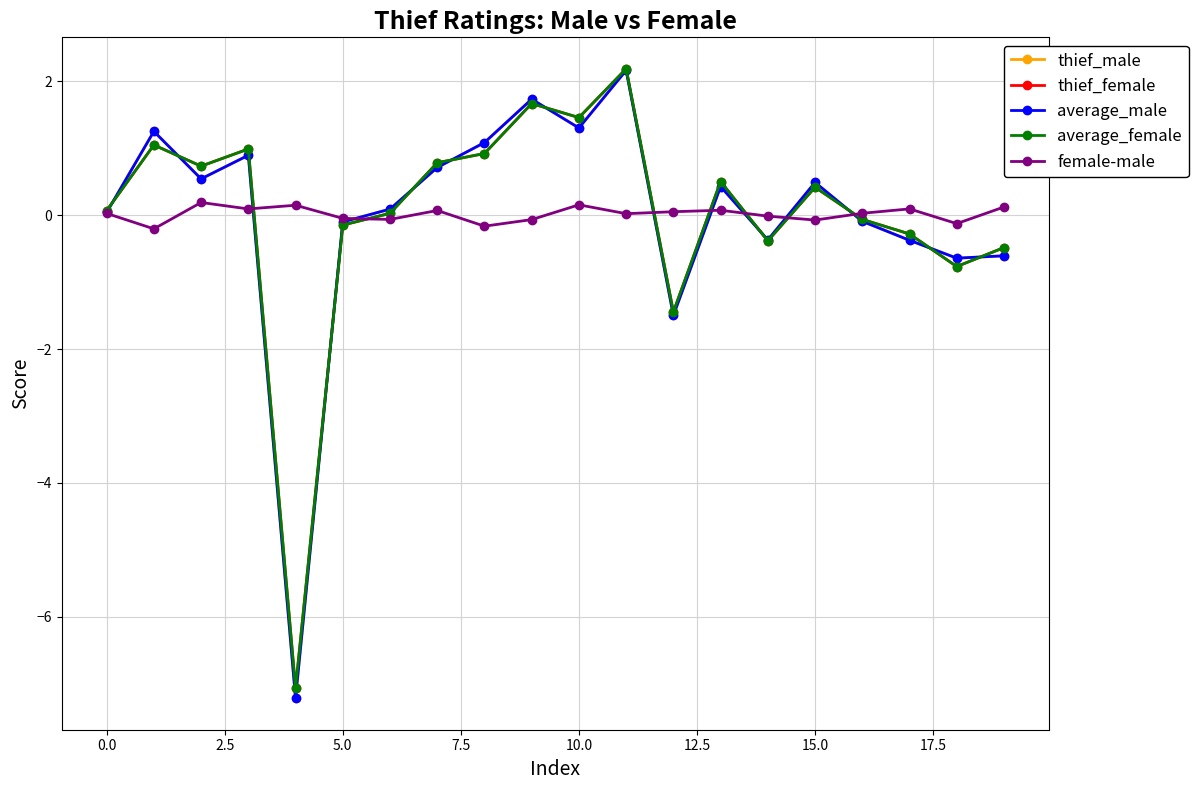

True or false: thief_male has more than 0 points higher than both neighbors.

True